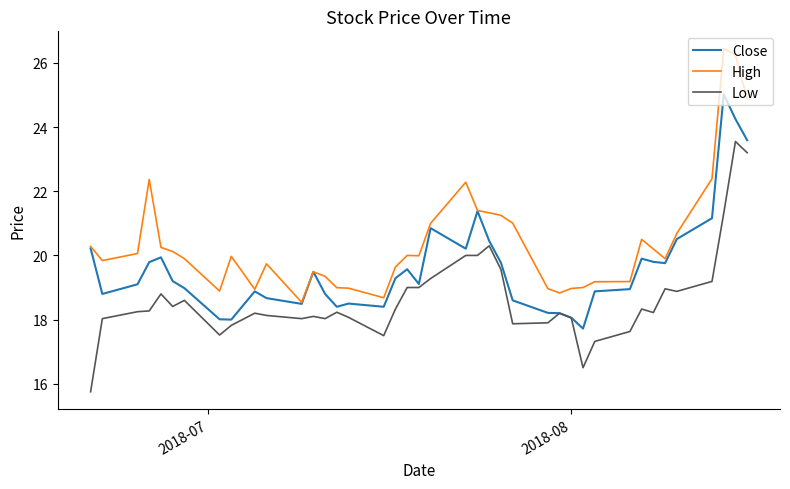

Which series has the largest total across all categories?

High